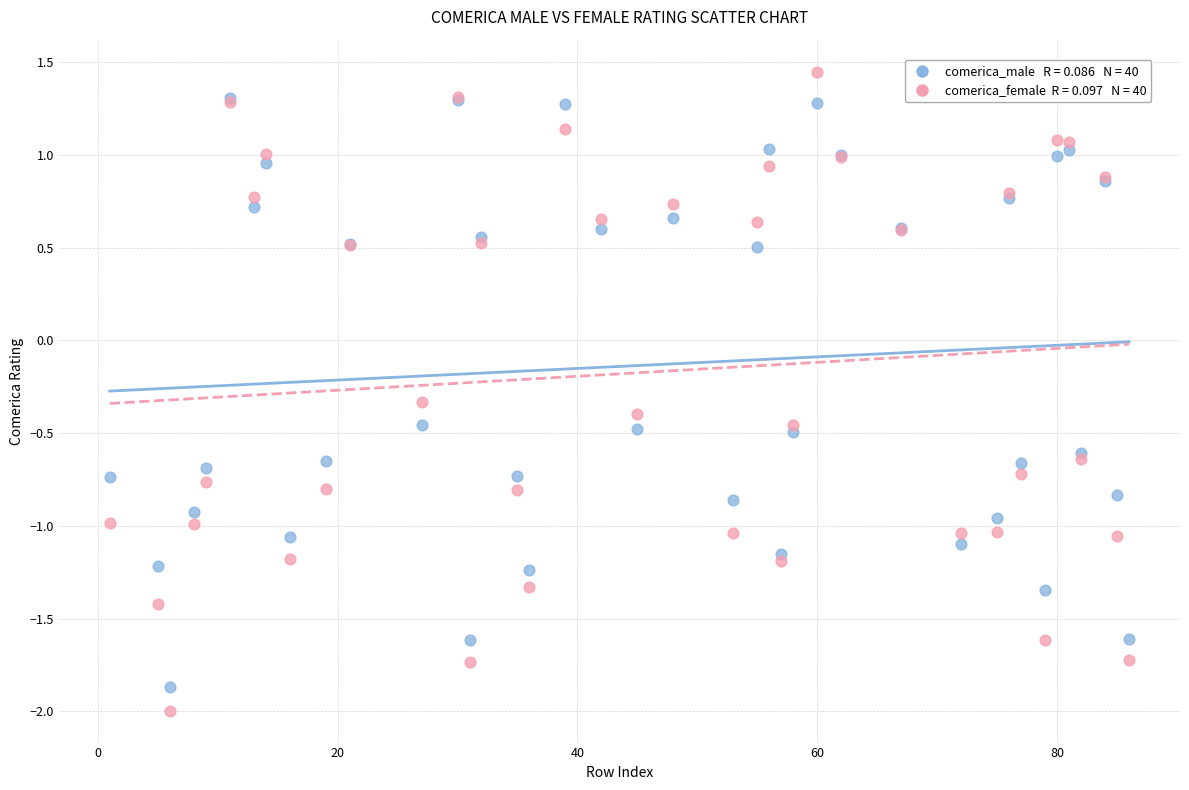

Across all series, what Y value is closest to 0?

-0.3